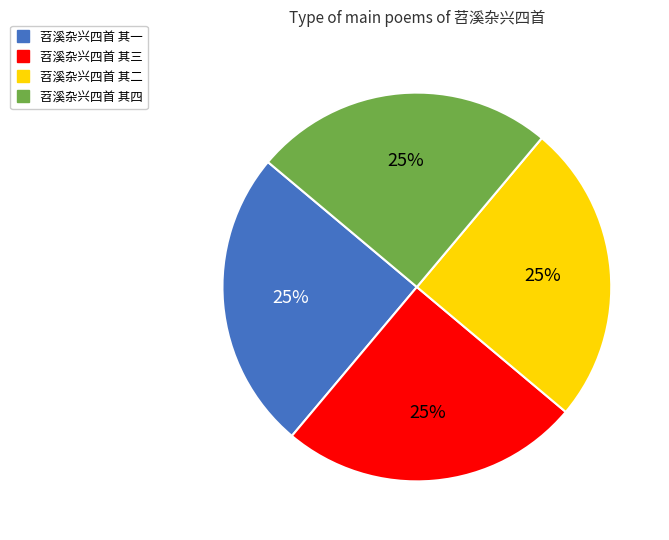

To the nearest percent, what percentage of the pie is 苕溪杂兴四首 其二?

25%